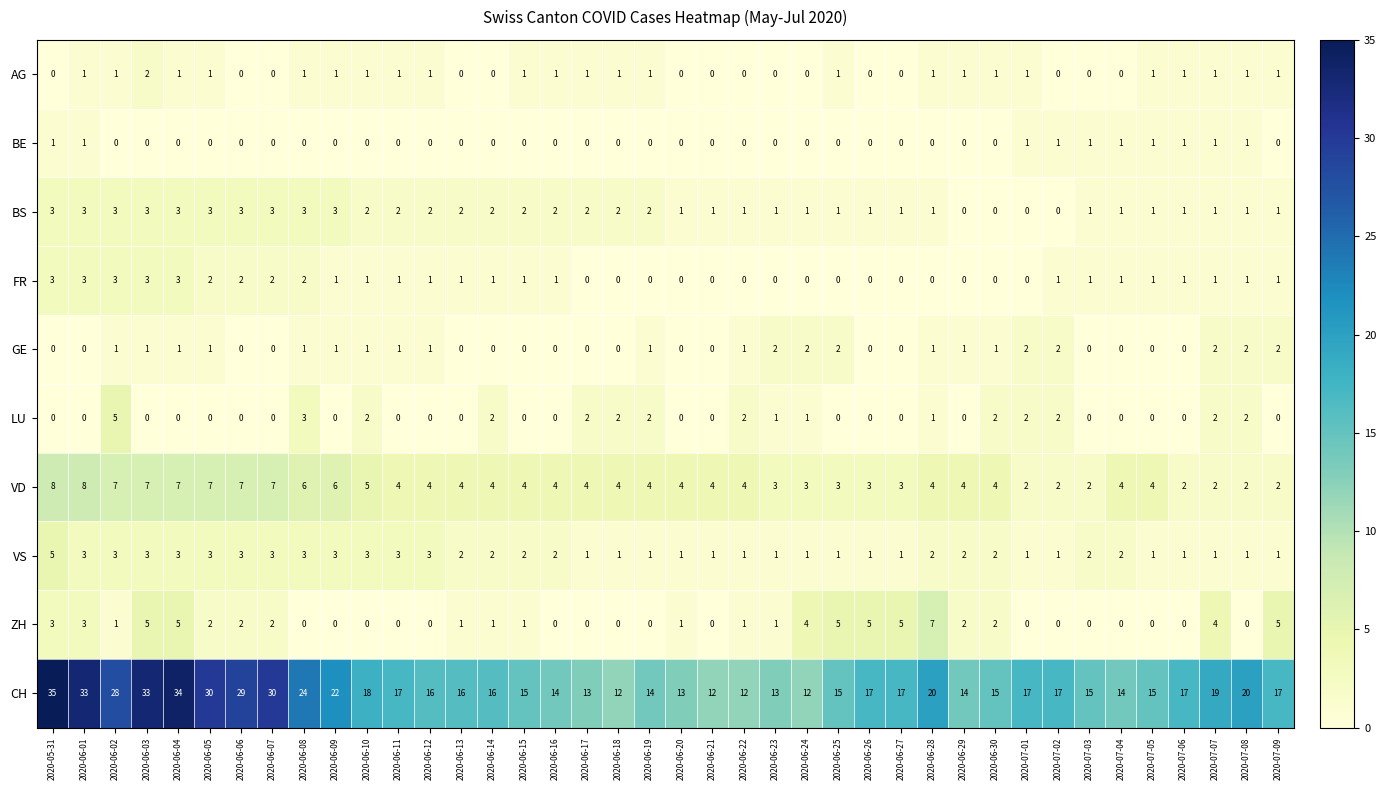

At which label does VS first exceed 2?

2020-05-31